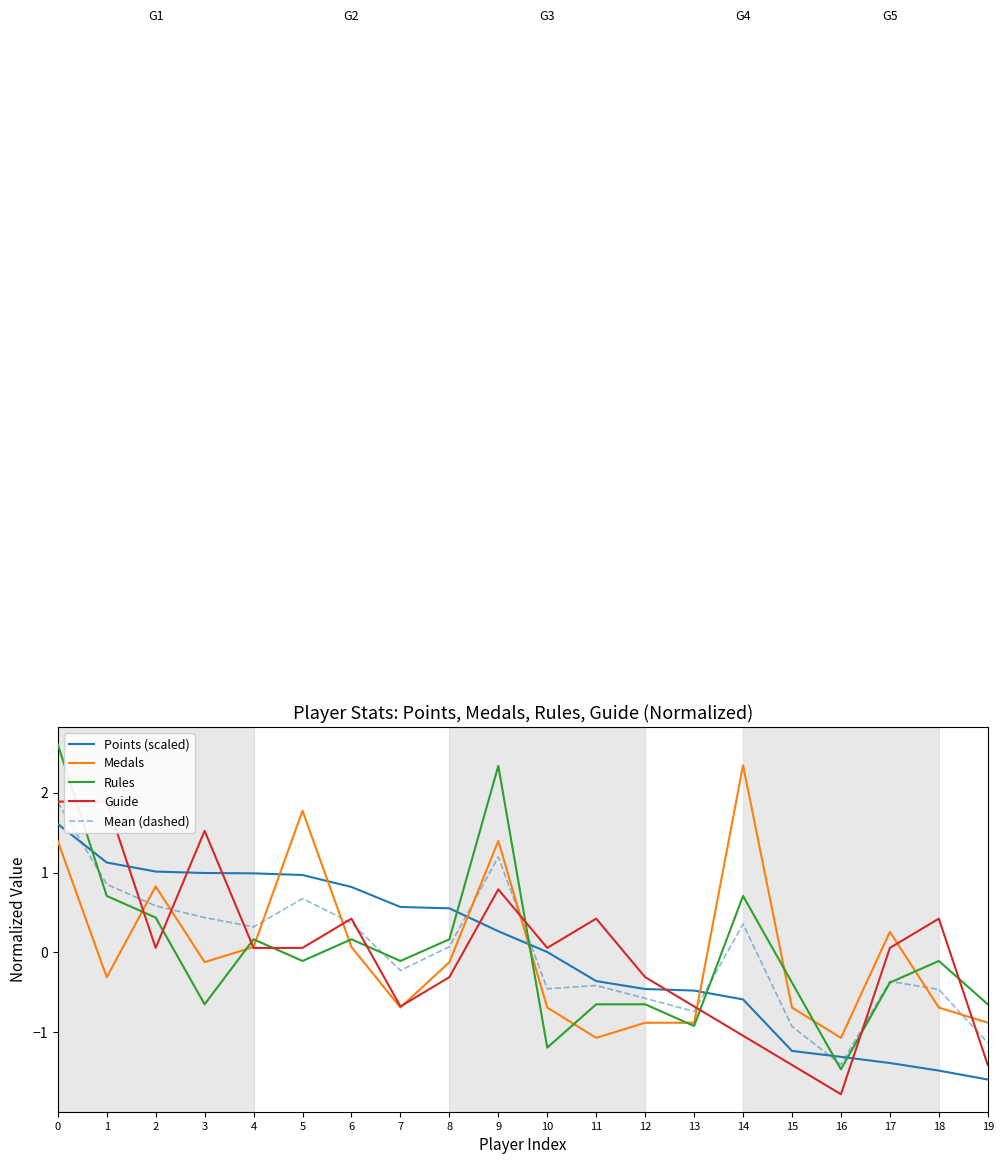

What is the total value across all series at 4?

1.6